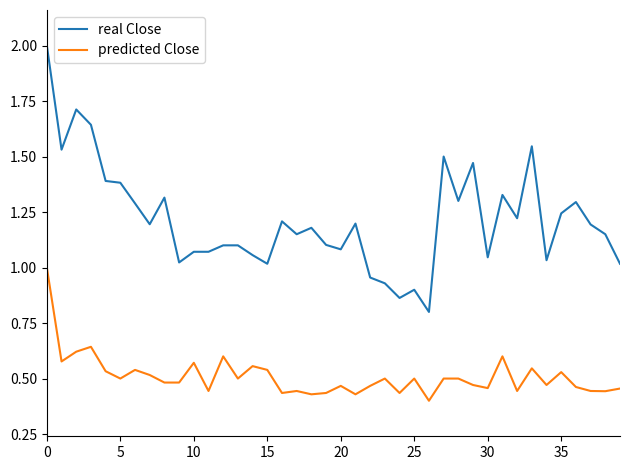

Rank the series by their maximum value, from lowest to highest.

predicted Close, real Close